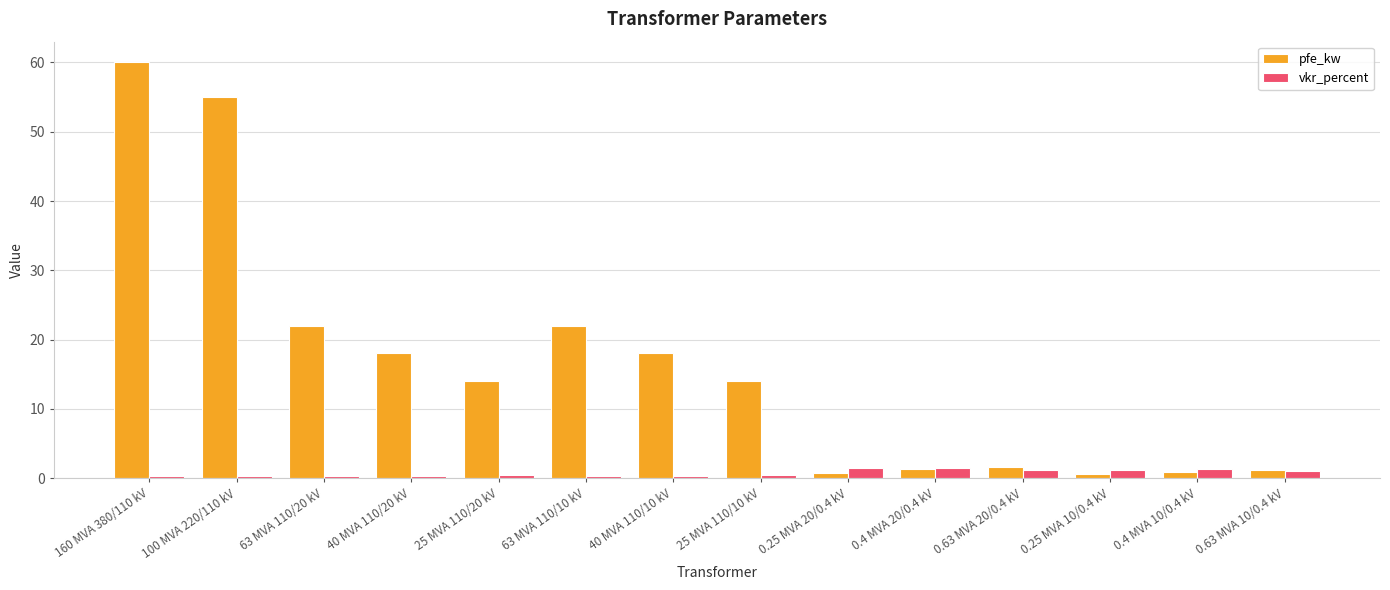

What is the maximum value shown in the chart?

60.0